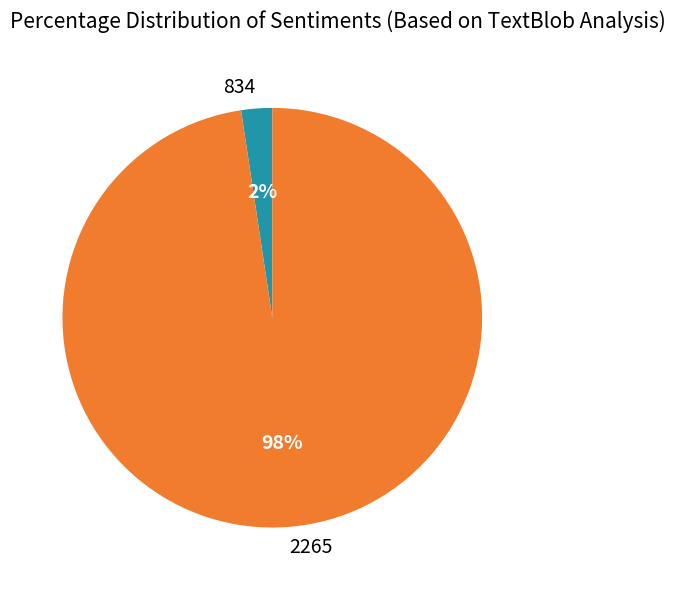

Is it true that 834 is 2% of the pie?

True